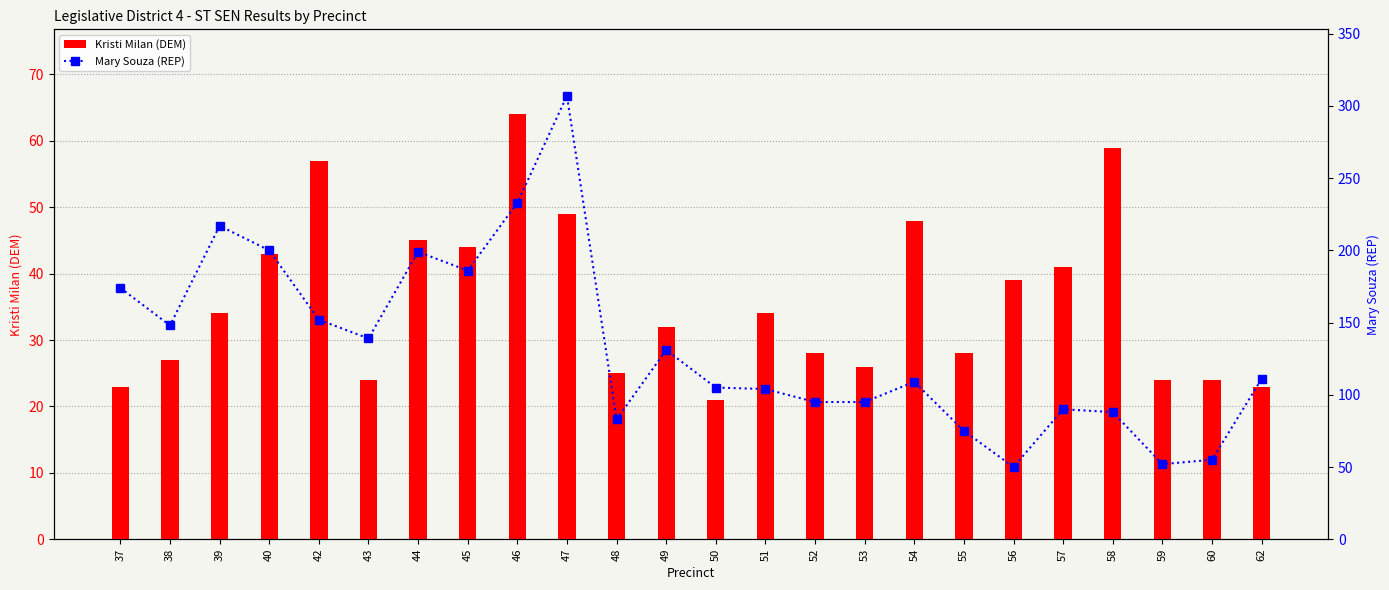

Reading left to right, extract all data points from this chart.

Kristi Milan (DEM): 23	27	34	43	57	24	45	44	64	49	25	32	21	34	28	26	48	28	39	41	59	24	24	23
Mary Souza (REP): 174	148	217	200	152	139	199	186	233	307	83	131	105	104	95	95	109	75	50	90	88	52	55	111